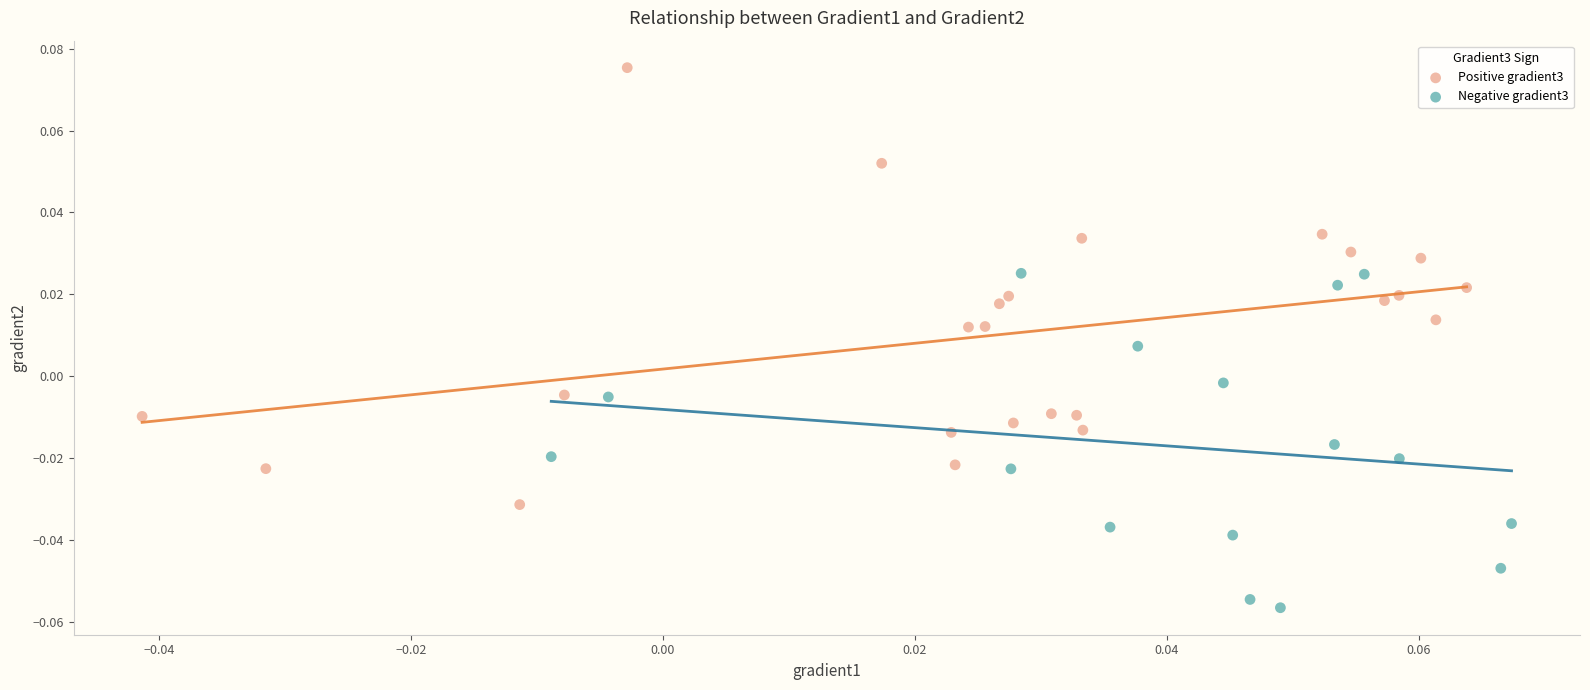

Which series has the widest spread of Y values?

Positive gradient3